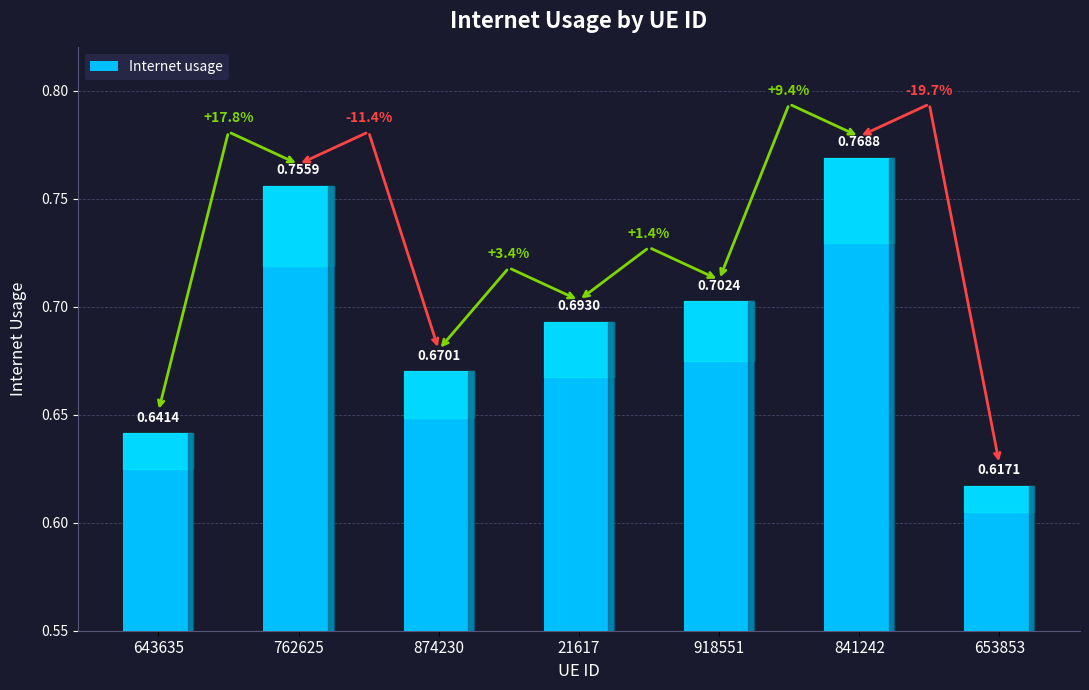

List the labels in order of value, largest first.

841242, 762625, 918551, 21617, 874230, 643635, 653853